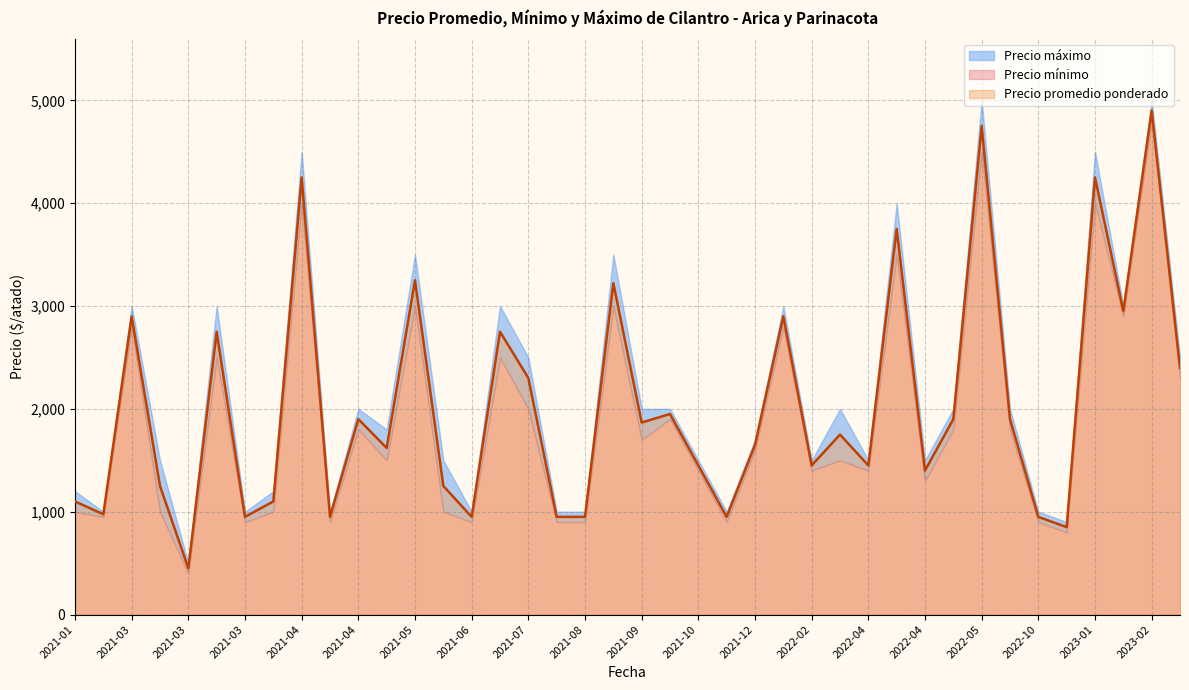

What are all the series names shown in the legend?

Precio promedio ponderado, Precio minimo, Precio maximo